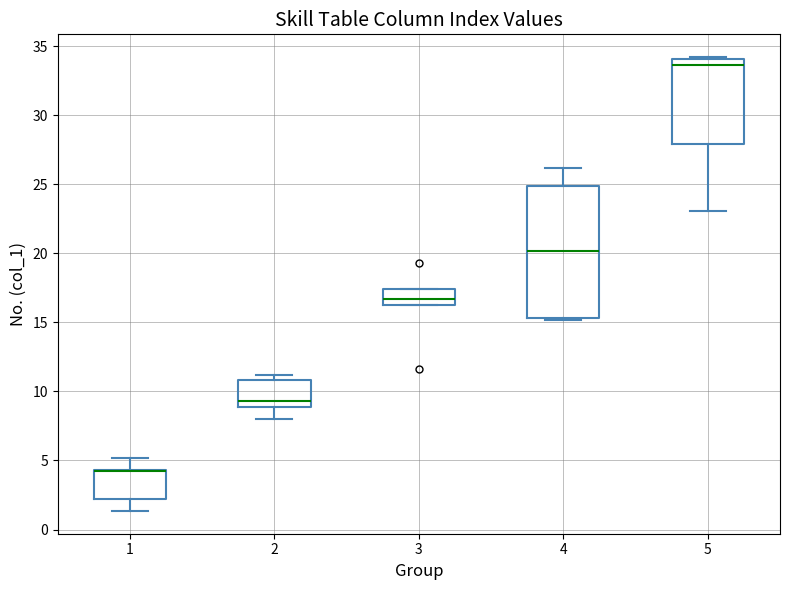

Reading left to right, read every box against the y-axis: the position of its median line, the range the box covers, and the ends of its whiskers. The values are not printed on the chart, so give them approximately, as read against the axis.

1: median 4.0 (drawn on the box's upper edge), box 2.0 to 4.5, whiskers 1.5 to 5.0
2: median 9.5, box 9.0 to 11.0, whiskers 8.0 to 11.0 (just above the box's upper edge)
3: median 16.5 (inside the box), box 16.5 to 17.5, whiskers 16.5 to 17.5
4: median 20.0, box 15.5 to 25.0, whiskers 15.0 to 26.0
5: median 33.5, box 28.0 to 34.0, whiskers 23.0 to 34.0 (just above the box's upper edge)